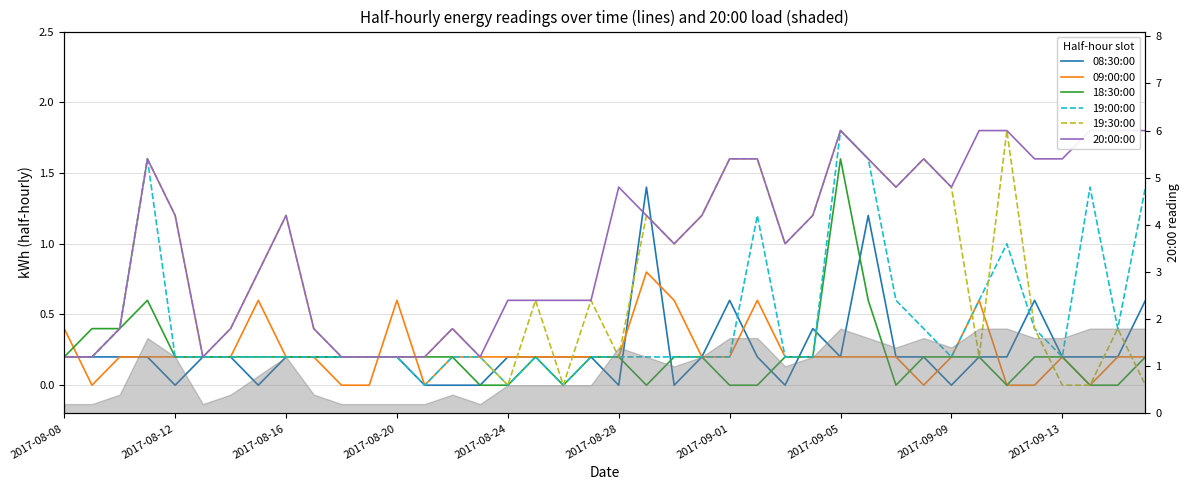

How many values in 19:00:00 are above zero?

37